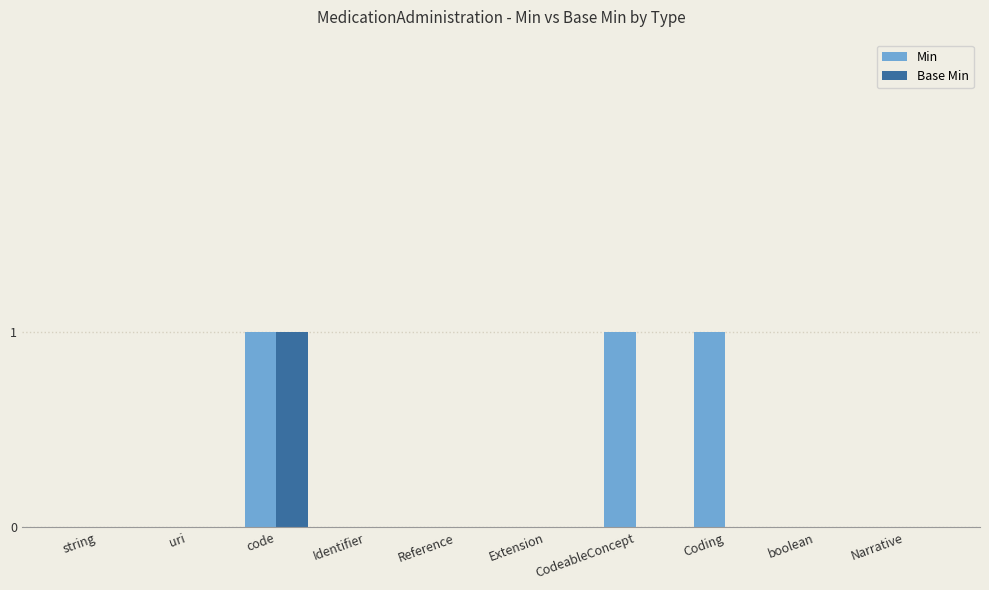

What is the sum of all Min values?

3